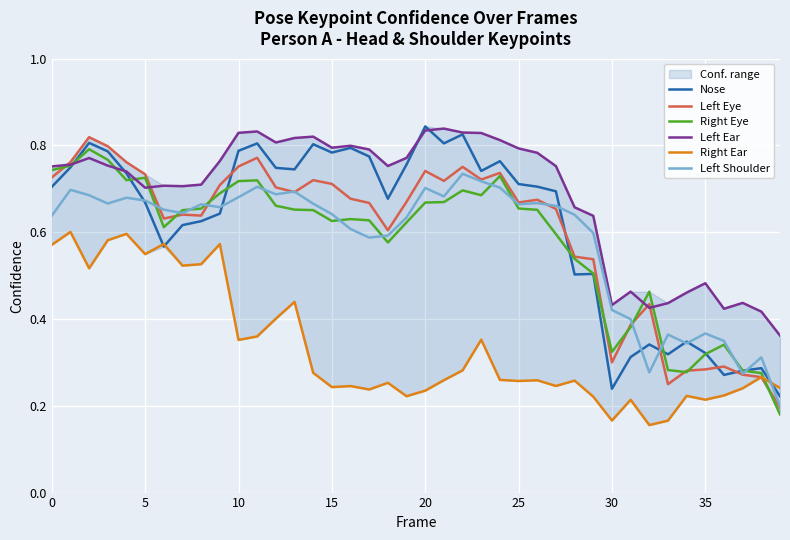

What is the total value across all series at 21?

4.0